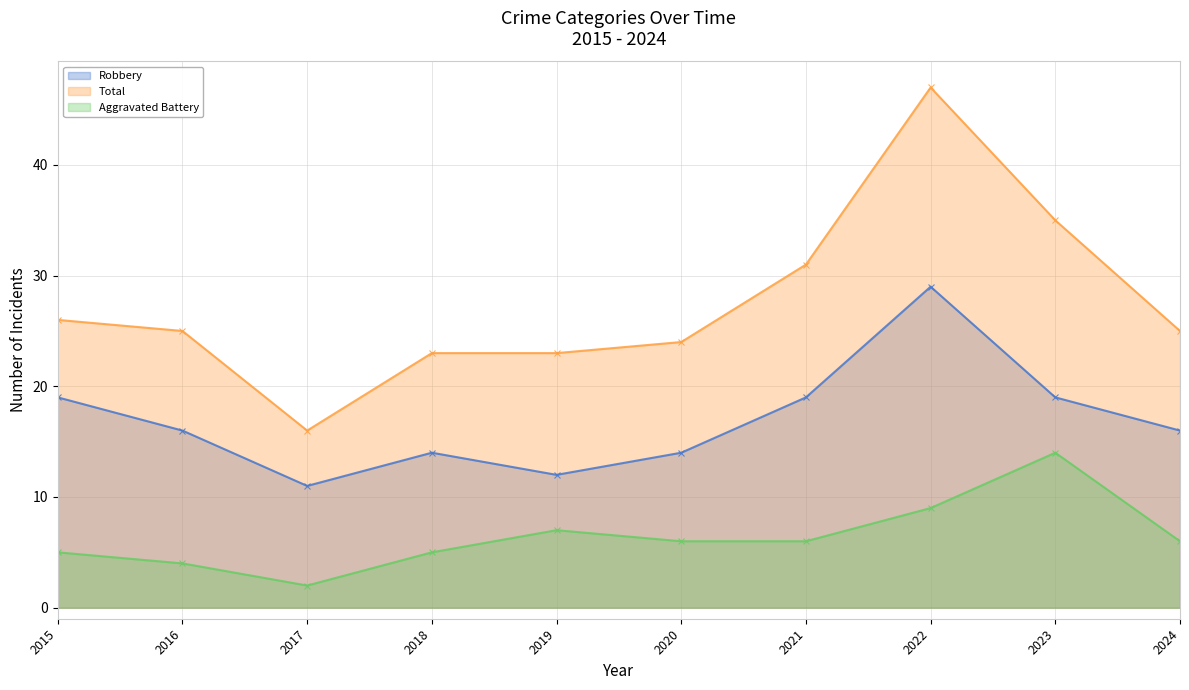

How many distinct data groups are displayed?

3